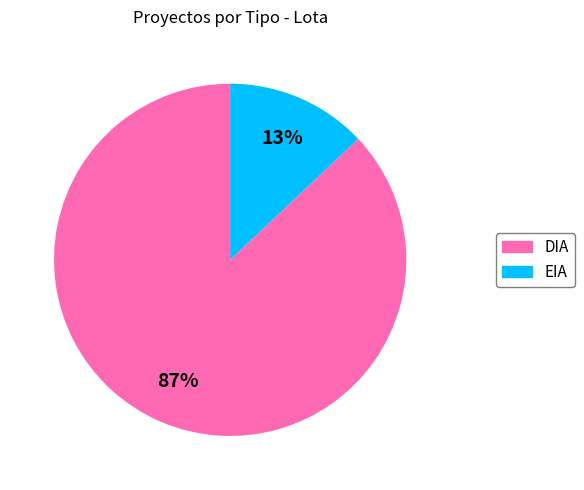

Do DIA and EIA together represent more than half of the pie?

Yes